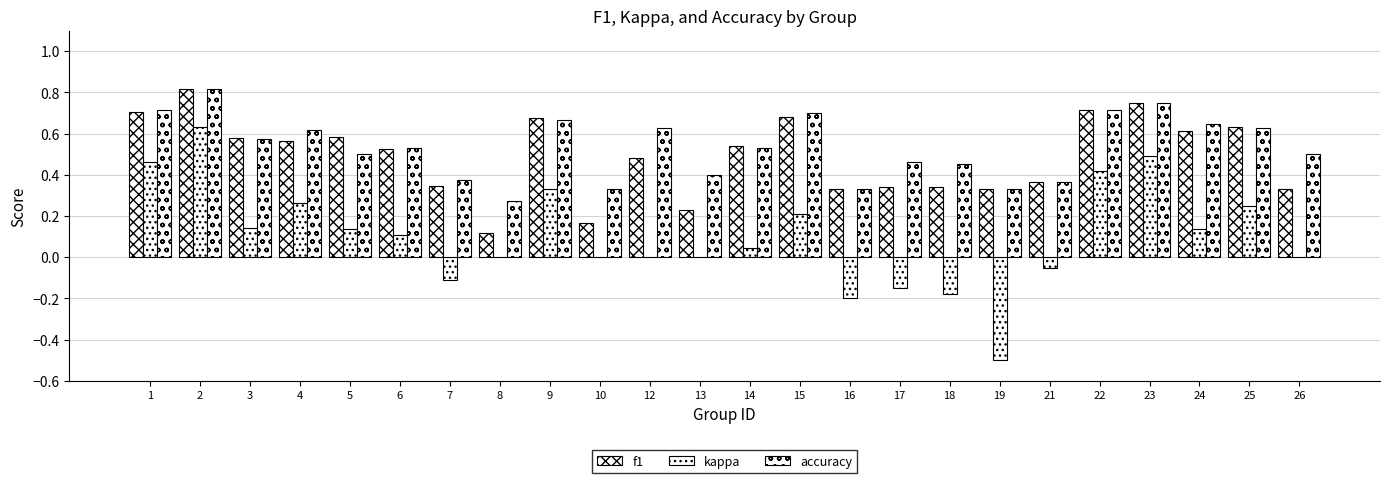

Rank the series by their maximum value, from lowest to highest.

kappa, f1, accuracy